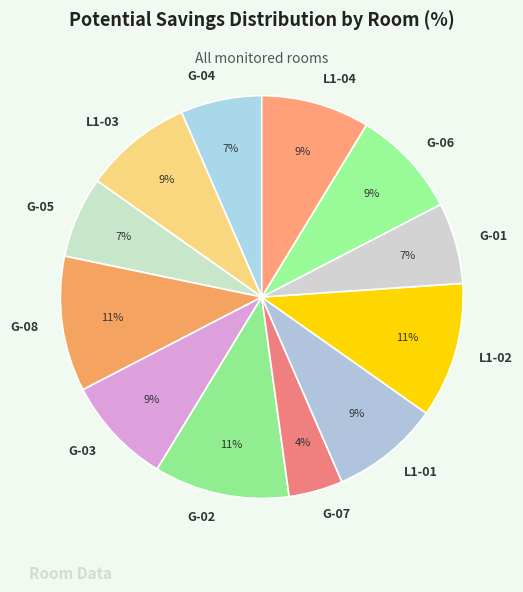

Does G-06 represent more than half of the total?

No